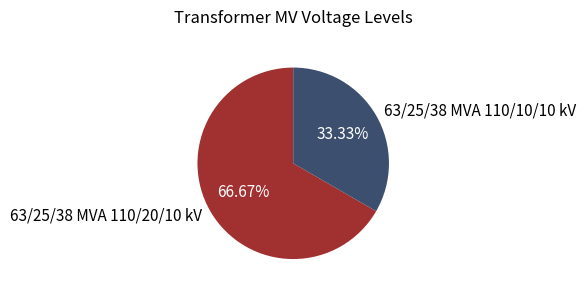

To the nearest percent, what percentage of the pie is 63/25/38 MVA 110/10/10 kV?

33%